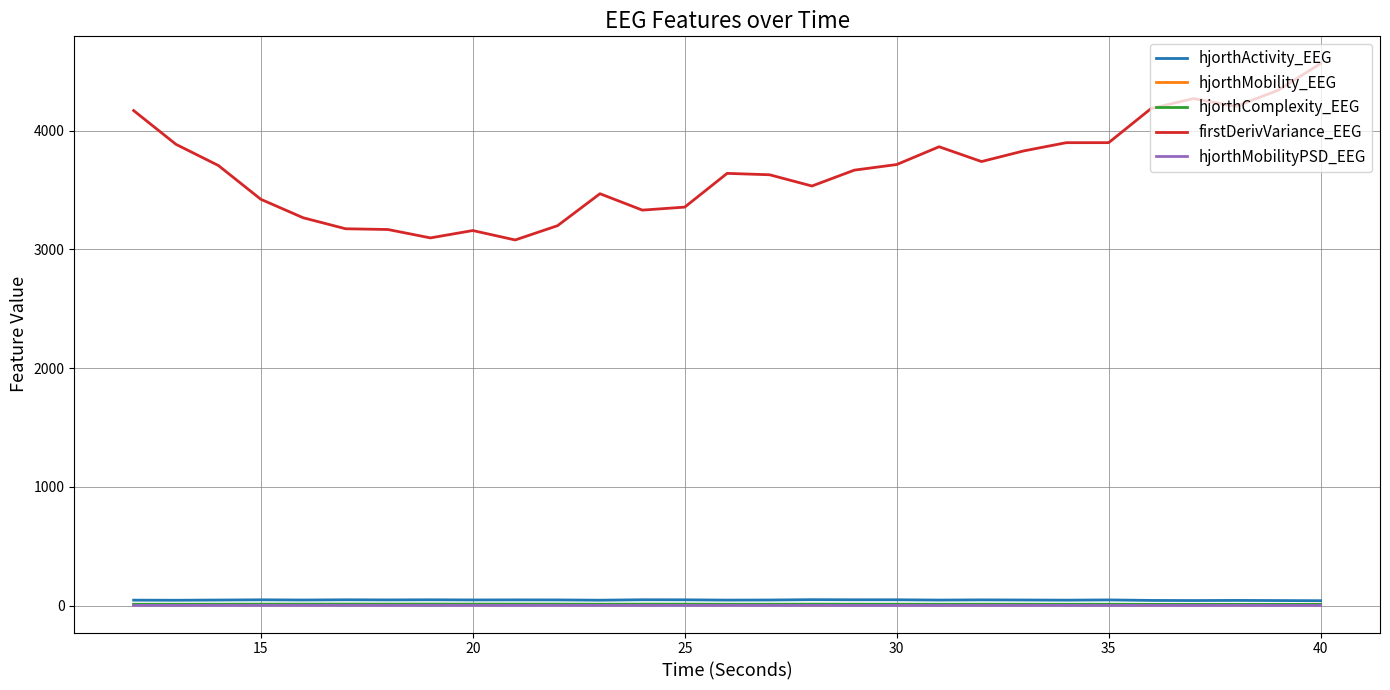

What is the difference between the maximum and minimum values in the hjorthMobility_EEG series?

2.6